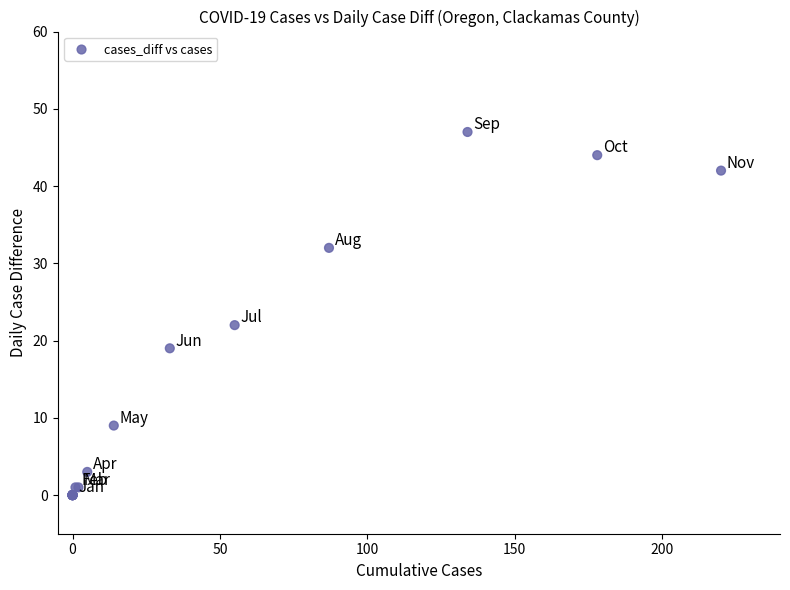

What Y value in the scatter plot is closest to 23?

22